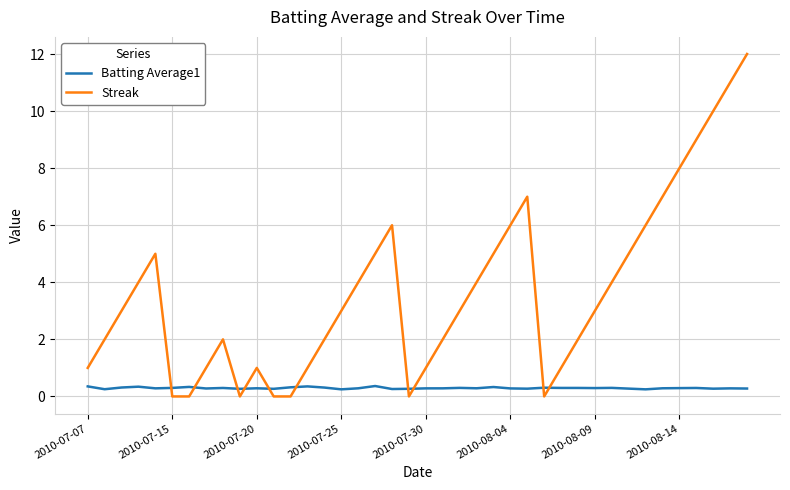

After their last crossing, which series has the higher values: Batting Average1 or Streak?

Streak